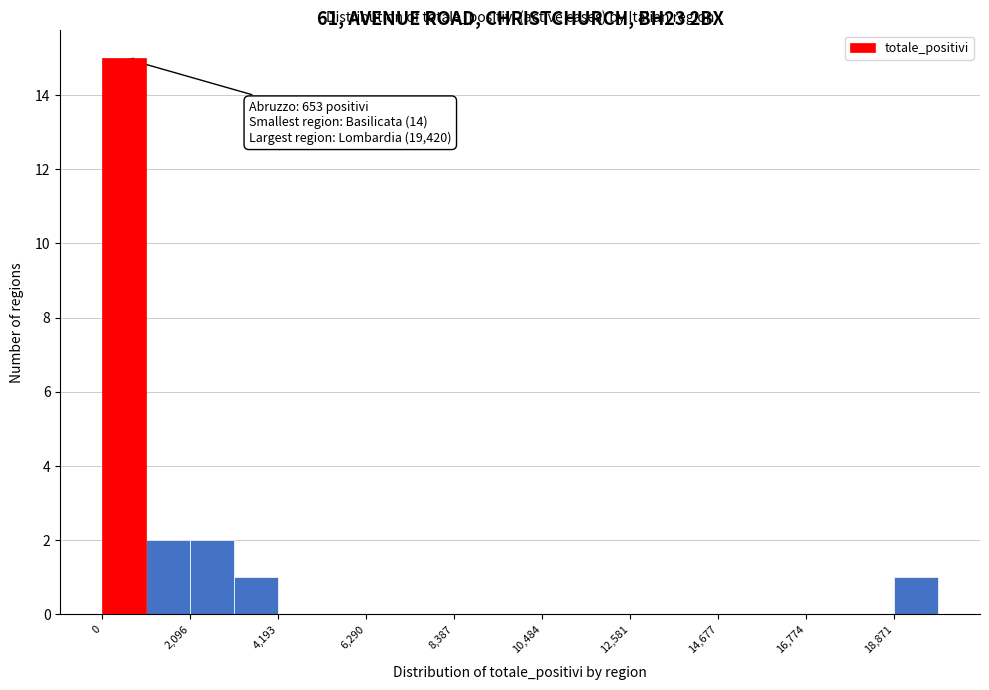

Around what value on the x-axis is the tallest bar? Give the approximate position of its centre, as read against the axis.

500